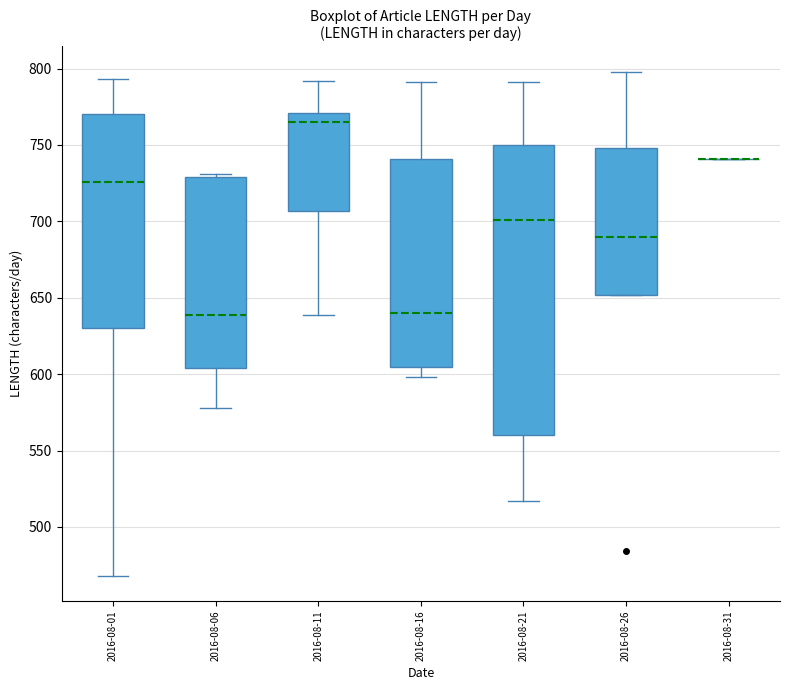

Which box is the tallest, from its lower edge to its upper edge?

2016-08-21